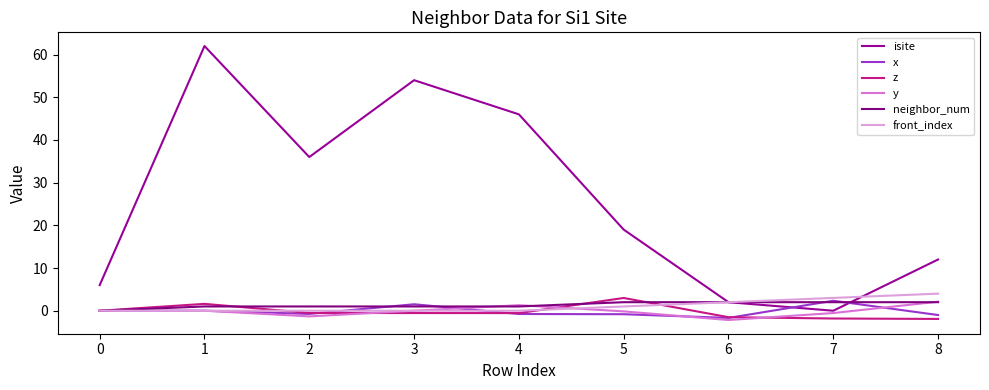

At 5, list the series in order from smallest to largest.

x, y, front_index, neighbor_num, z, isite